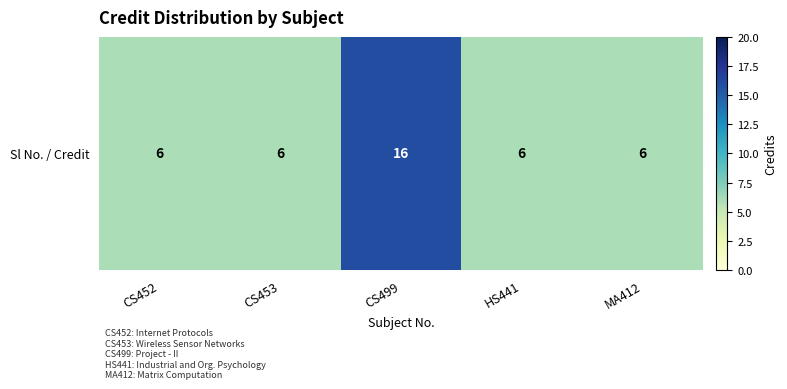

What is the difference between the values at CS499 and MA412?

10